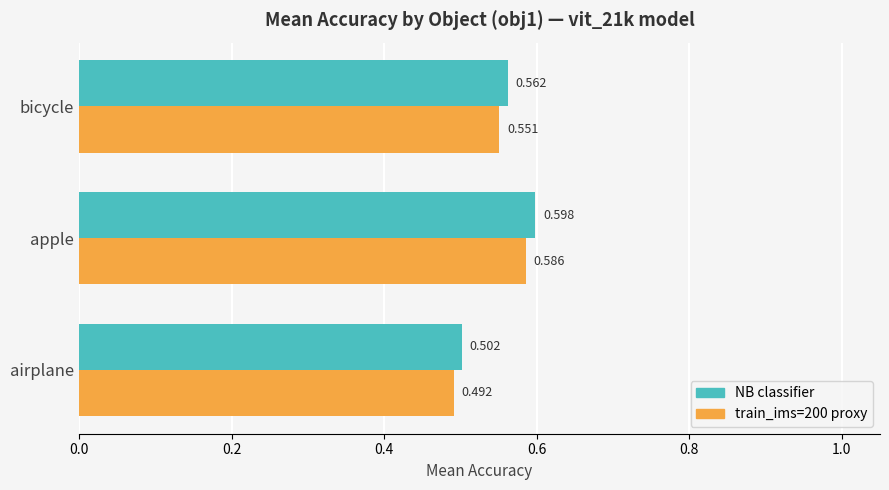

What is the difference between the maximum and minimum values in the NB classifier series?

0.1